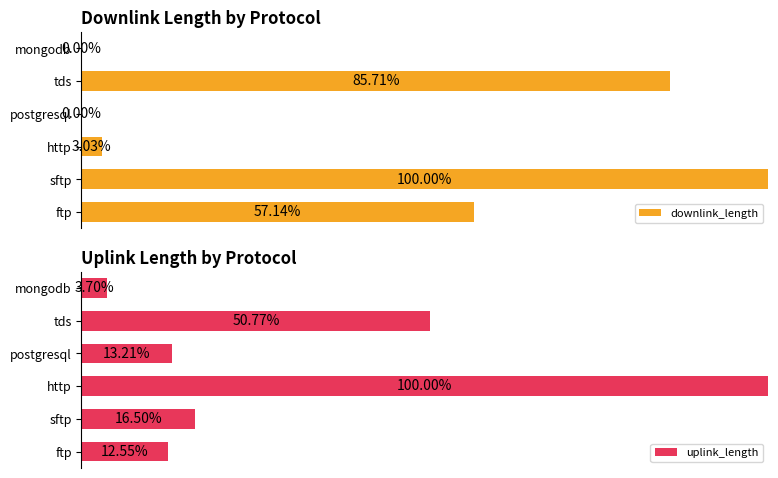

What is the value of the uplink_length bar at the 2nd from the left?

16.5